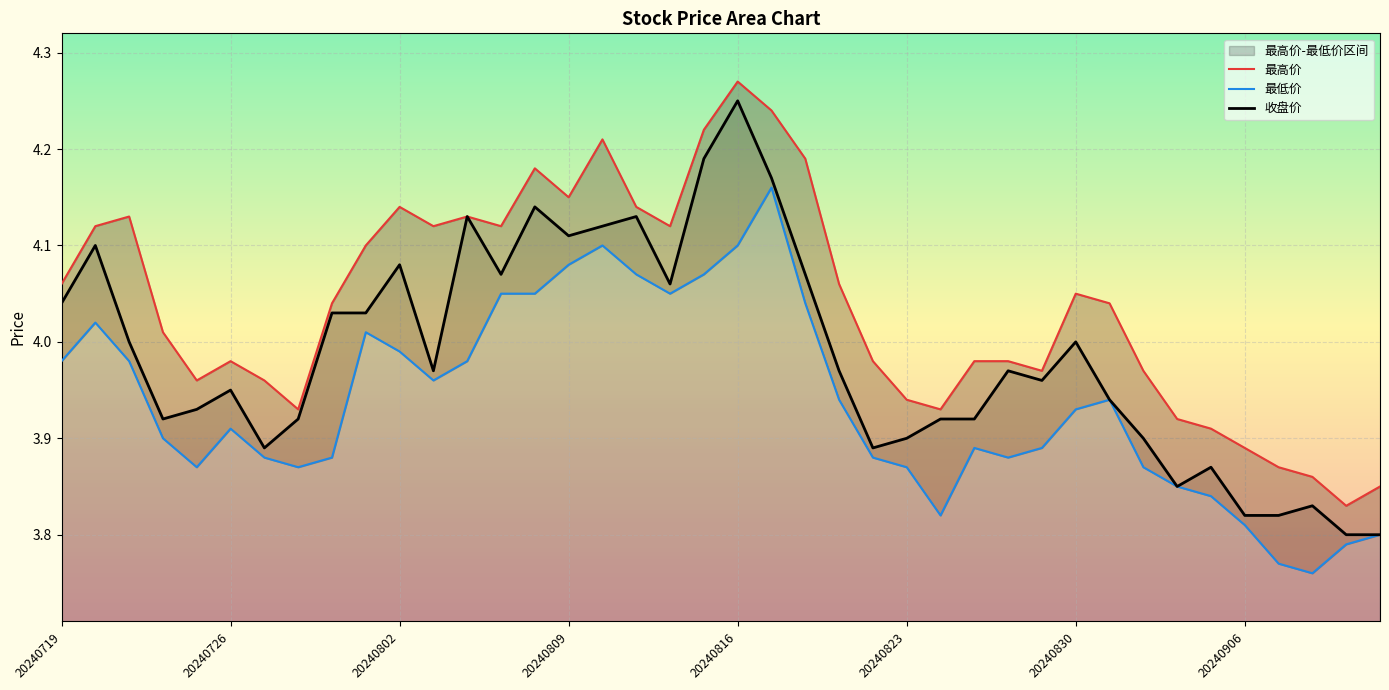

What are all the series names shown in the legend?

最高价, 最低价, 收盘价